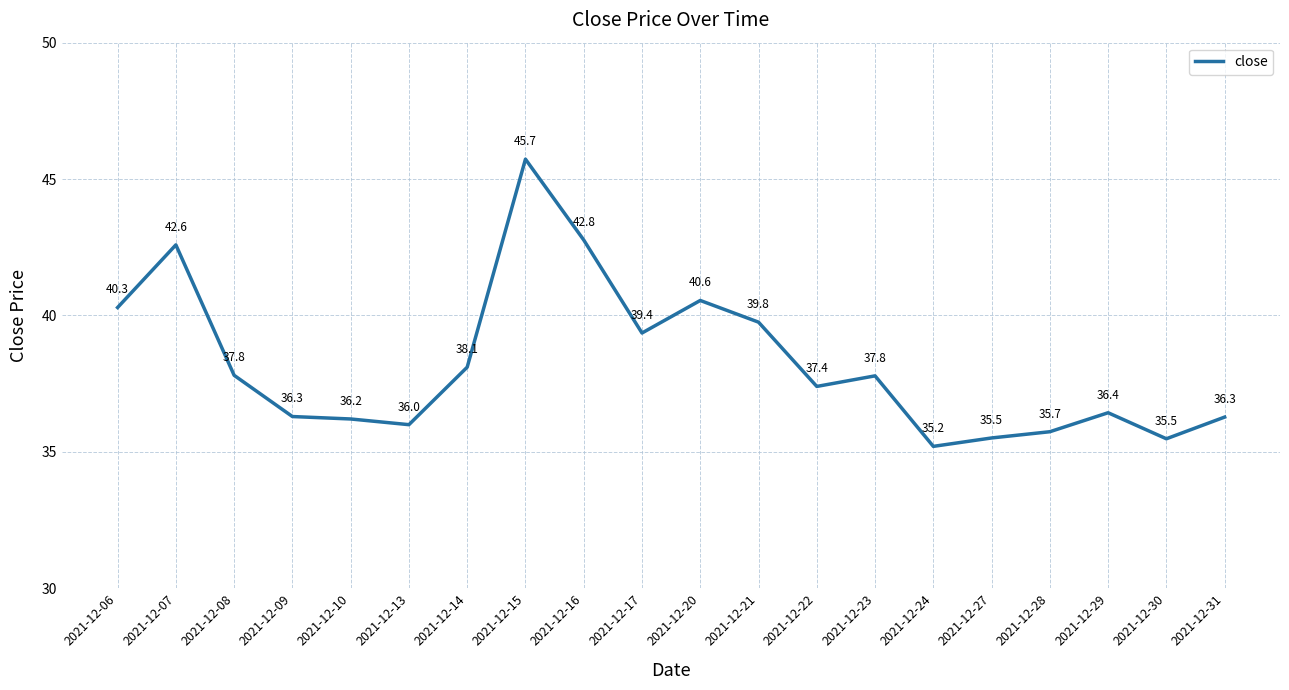

How many interior local valleys (lower than both neighbors) does the data have?

5